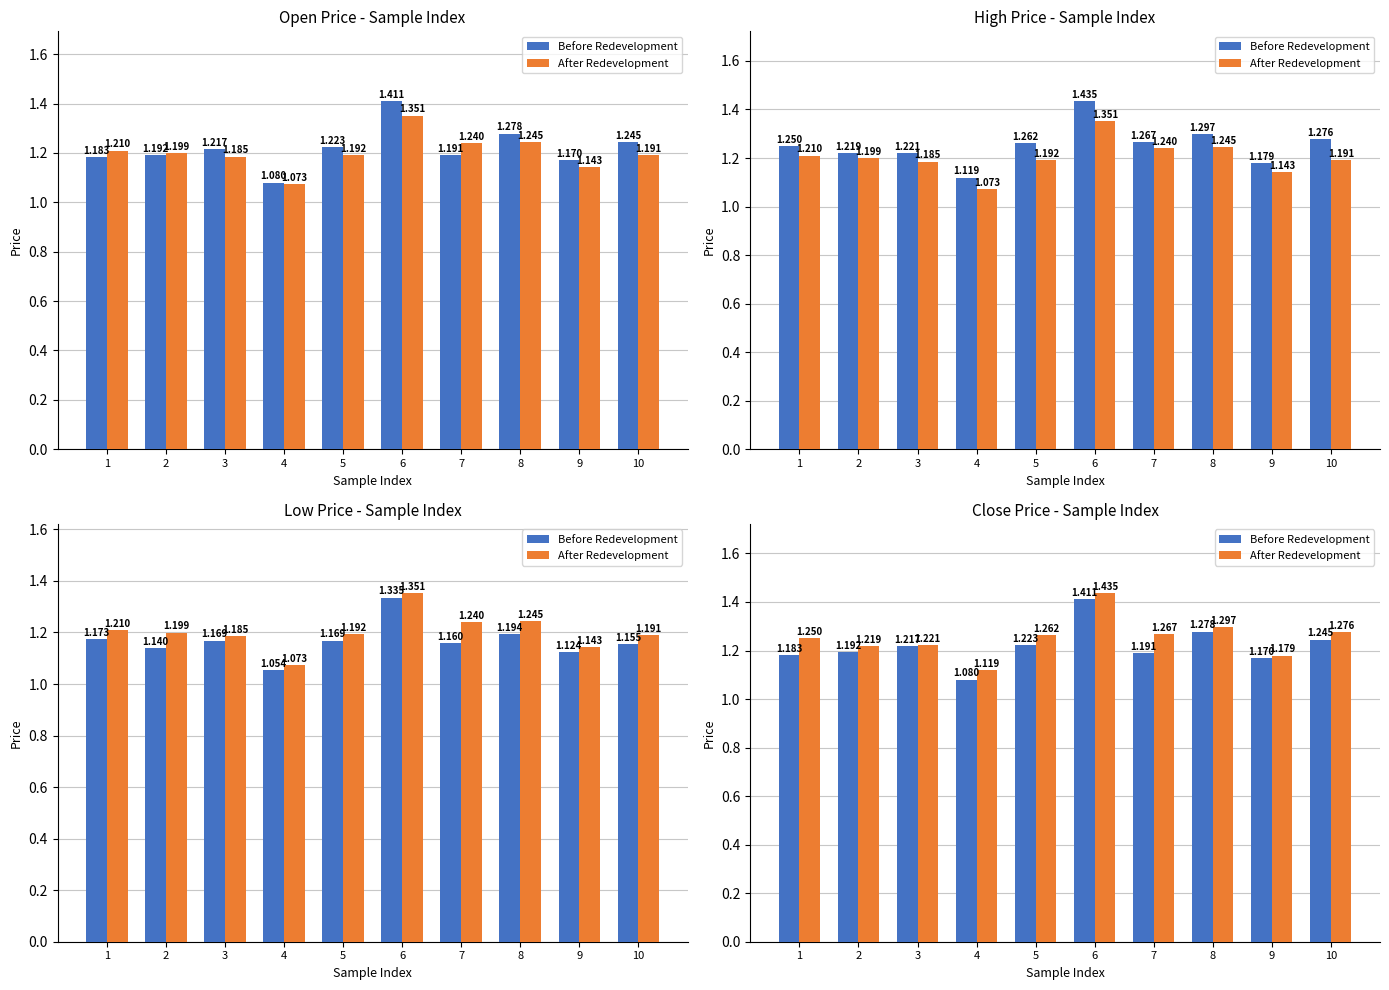

Reading right to left, extract all data points from this chart.

Before Redevelopment: 10=1.2	9=1.2	8=1.3	7=1.2	6=1.4	5=1.2	4=1.1	3=1.2	2=1.2	1=1.2
After Redevelopment: 10=1.3	9=1.2	8=1.3	7=1.3	6=1.4	5=1.3	4=1.1	3=1.2	2=1.2	1=1.2